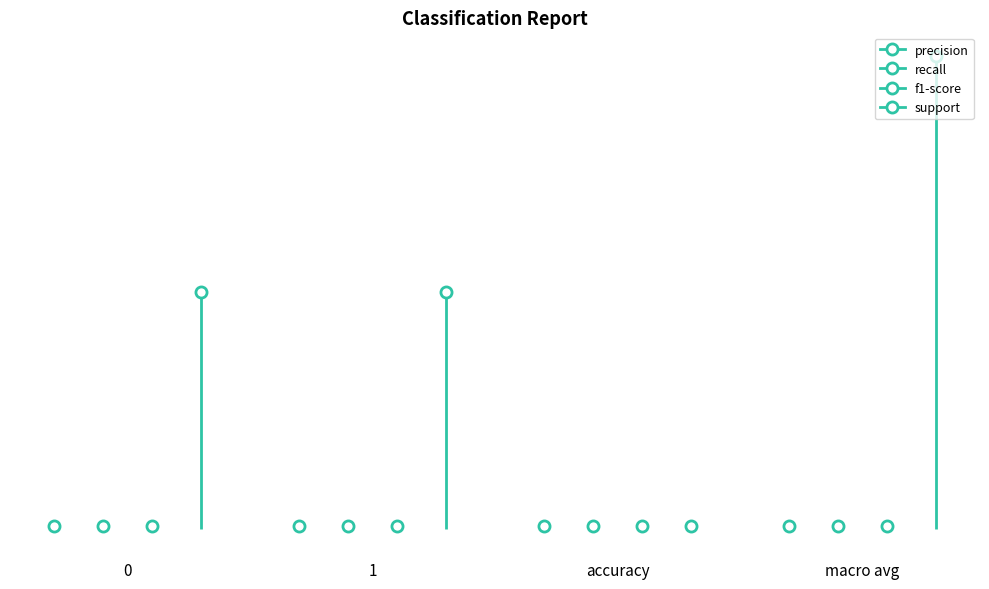

Reading right to left, extract all data points from this chart.

precision: macro avg=1.0	accuracy=1.0	1=1.0	0=1.0
recall: macro avg=1.0	accuracy=1.0	1=1.0	0=1.0
f1-score: macro avg=1.0	accuracy=1.0	1=1.0	0=1.0
support: macro avg=202.0	accuracy=1.0	1=101.0	0=101.0